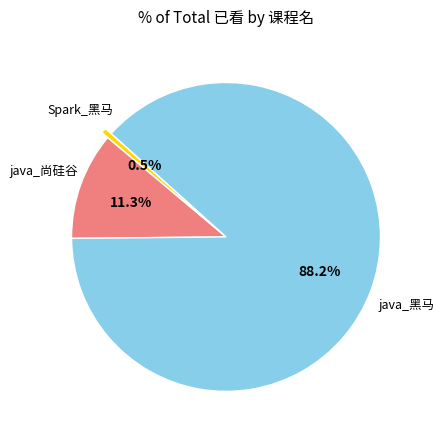

What percentage do Spark_黑马 and java_黑马 together represent?

88.7%